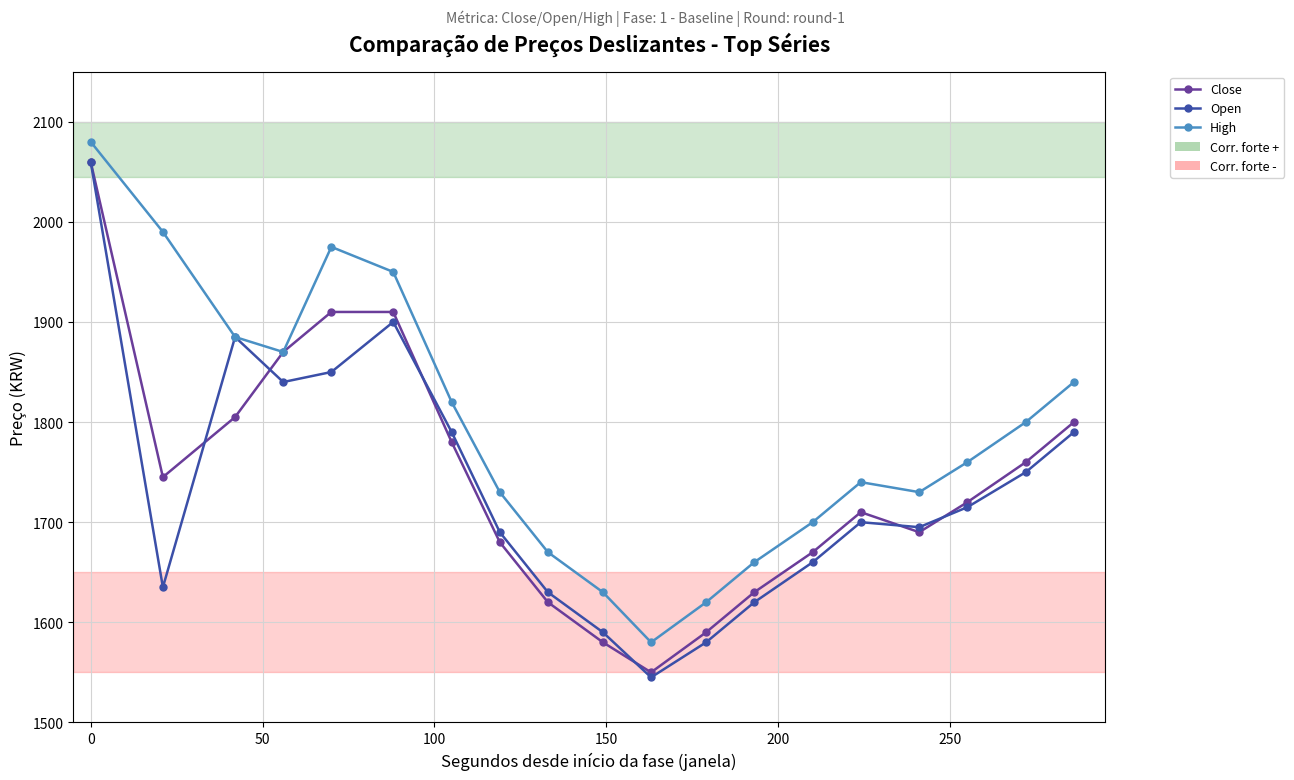

Which series has the largest range (max minus min)?

Open